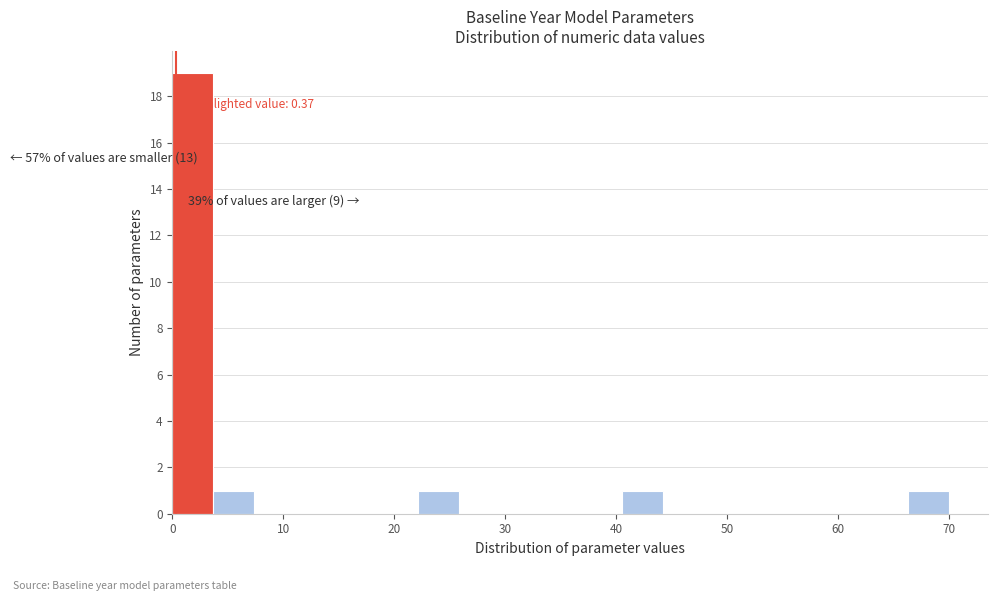

Around what value on the x-axis is the tallest bar? Give the approximate position of its centre, as read against the axis.

2